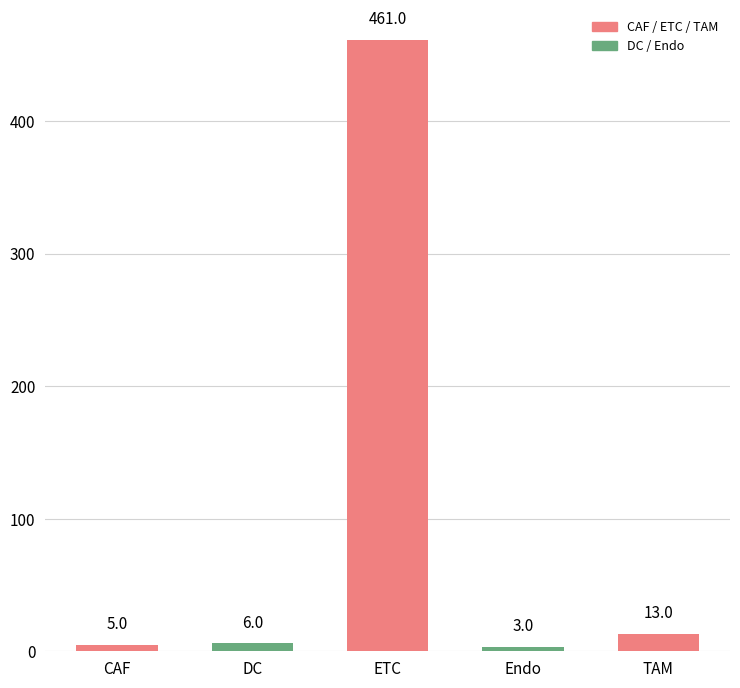

List the labels in order of value, largest first.

ETC, TAM, DC, CAF, Endo